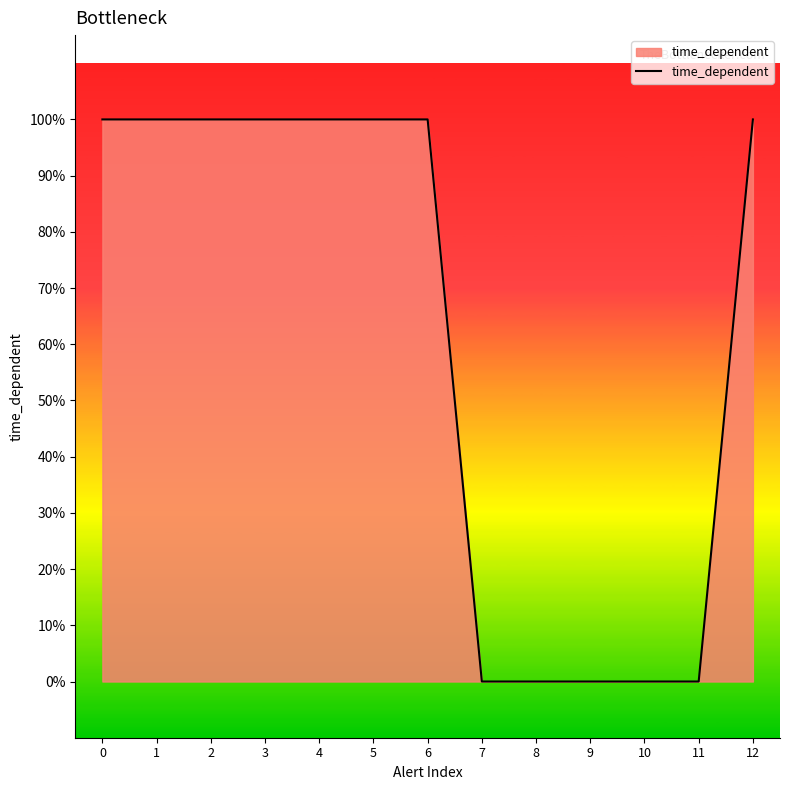

Is it true that the value at 0 is 1?

False